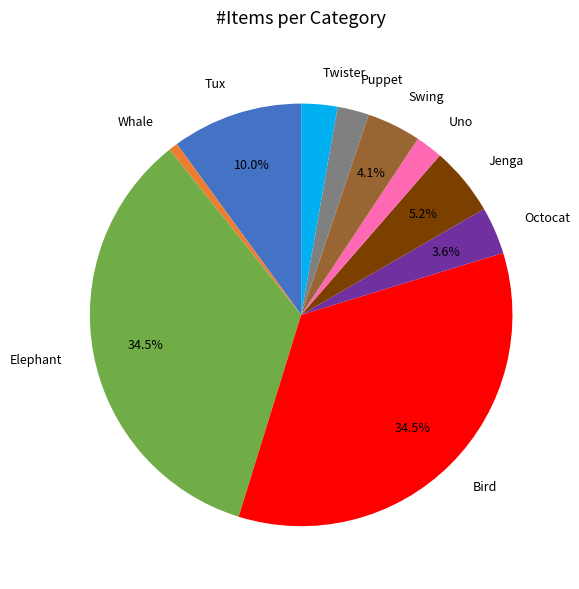

Which has a higher value, Bird or Whale?

Bird